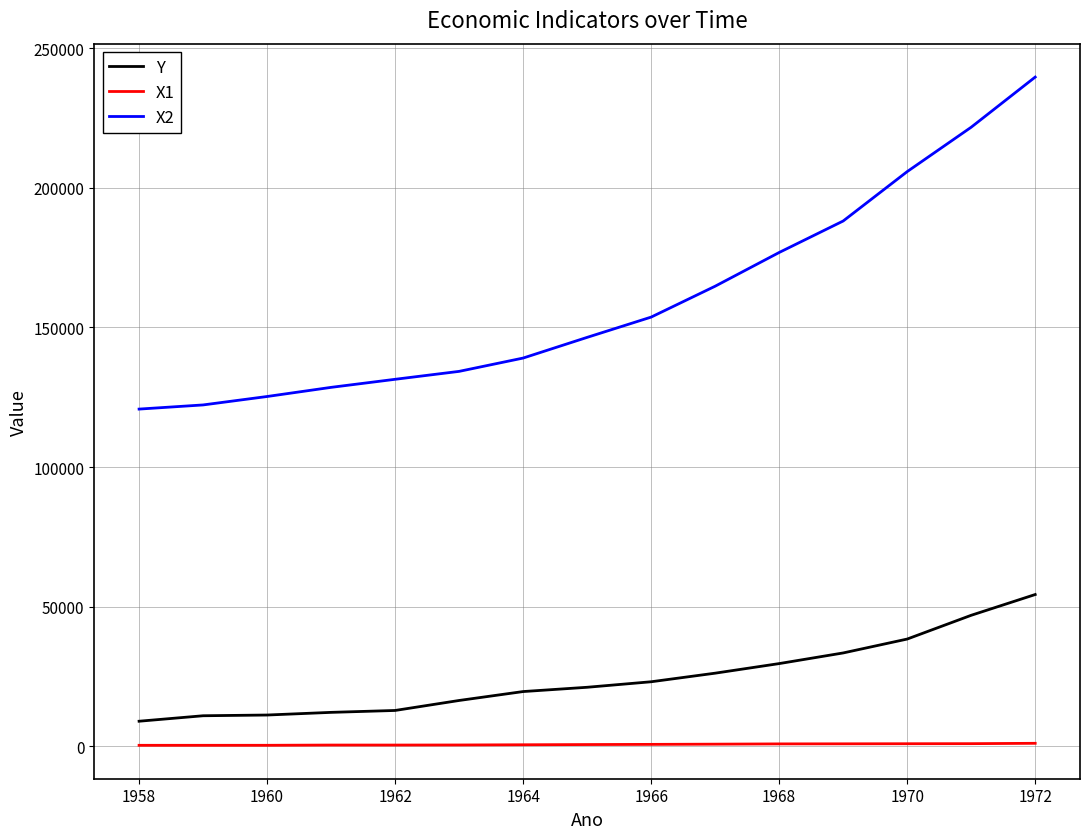

What are all the series names shown in the legend?

Y, X1, X2